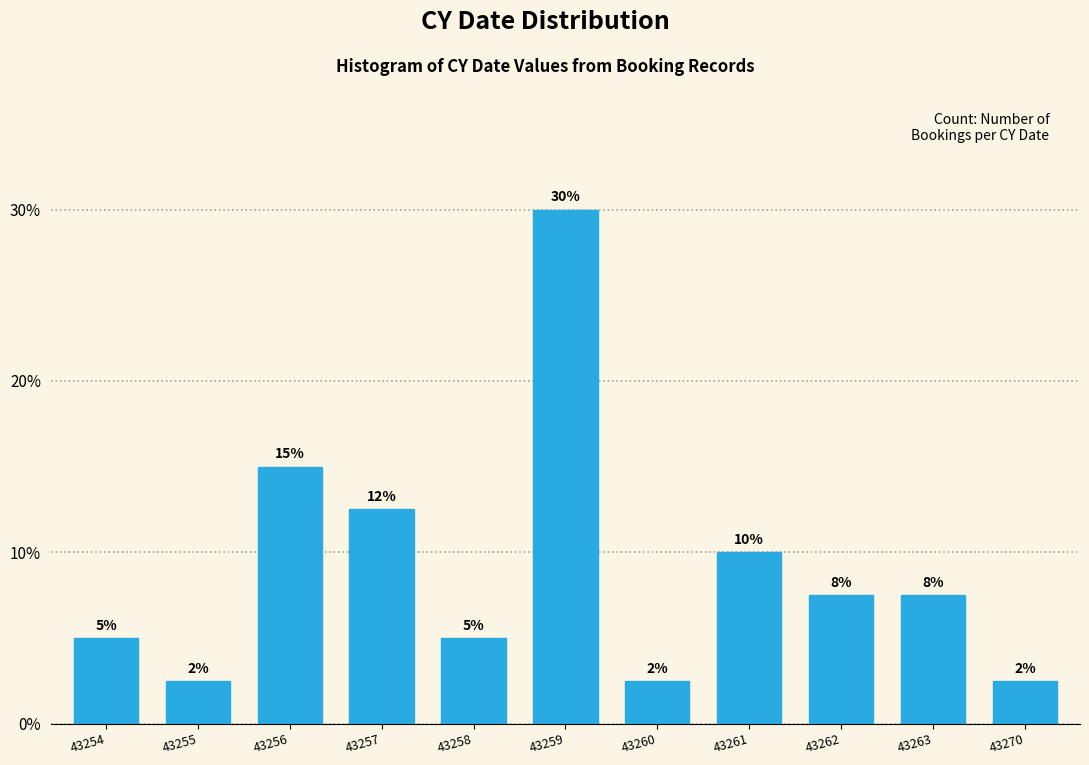

How many bars are there in total?

11